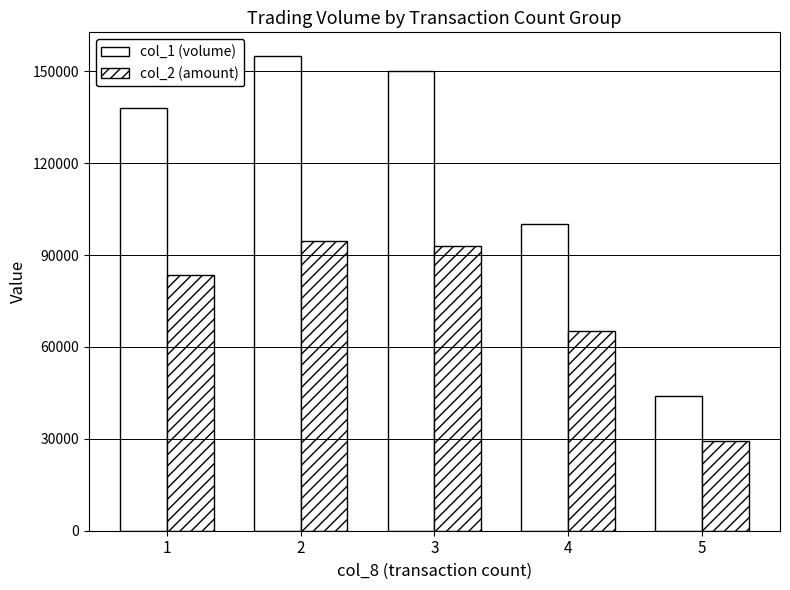

Does the chart contain any negative values?

No